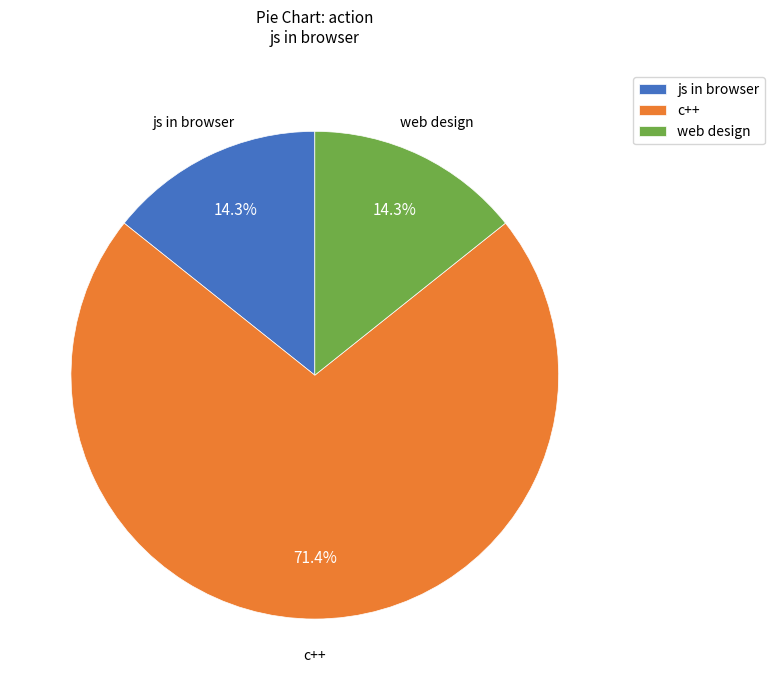

What percentage is the c++ slice, to the nearest percent?

71%